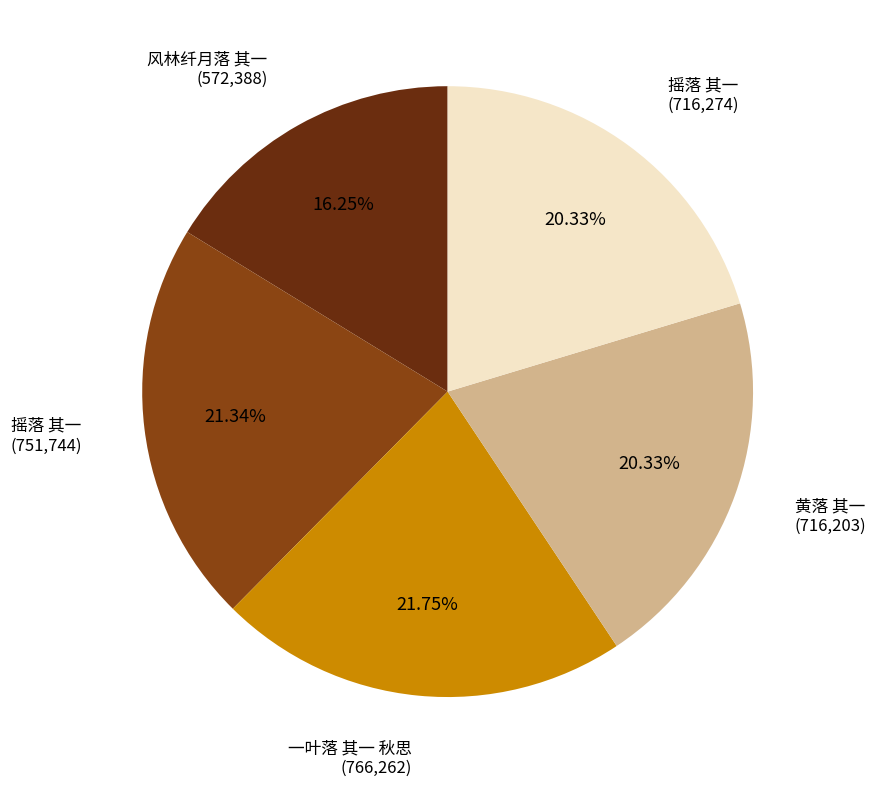

Is there a majority slice in this chart?

No